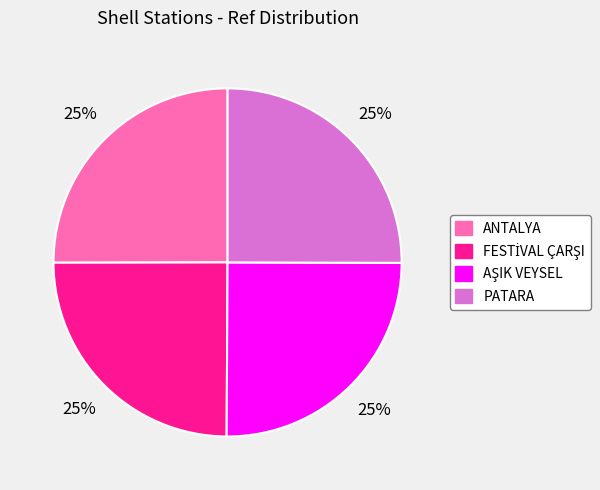

True or false: PATARA accounts for 11% of the total.

False